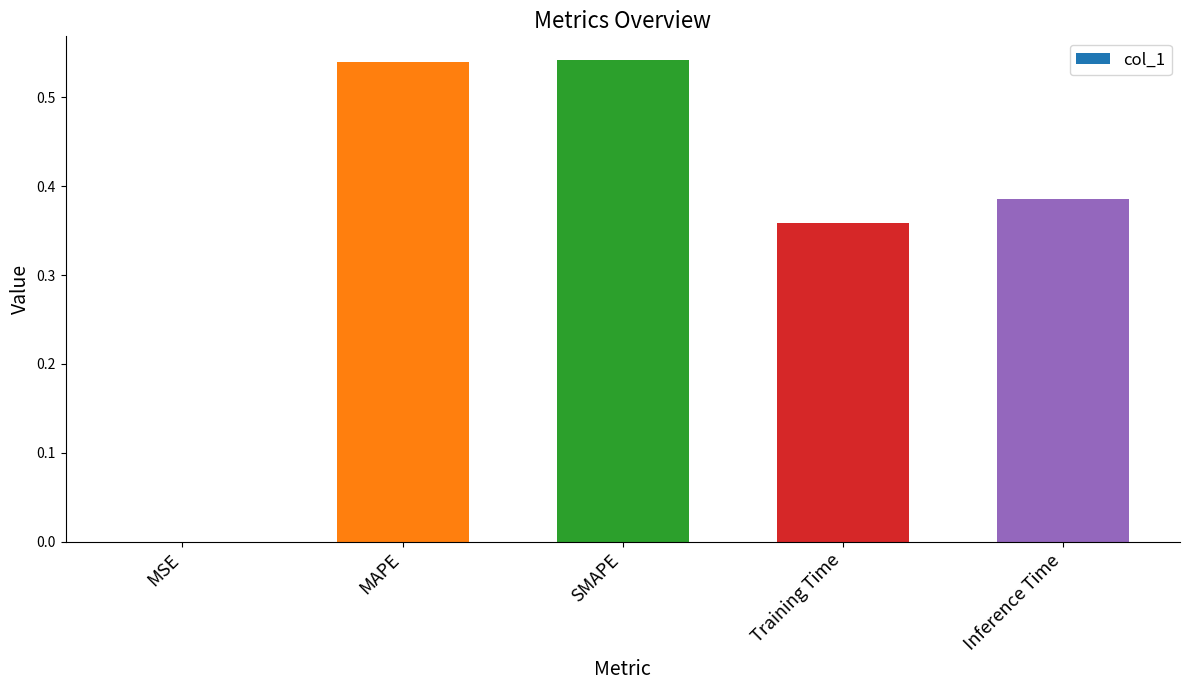

The value at Training Time is 0.2. True or false?

False